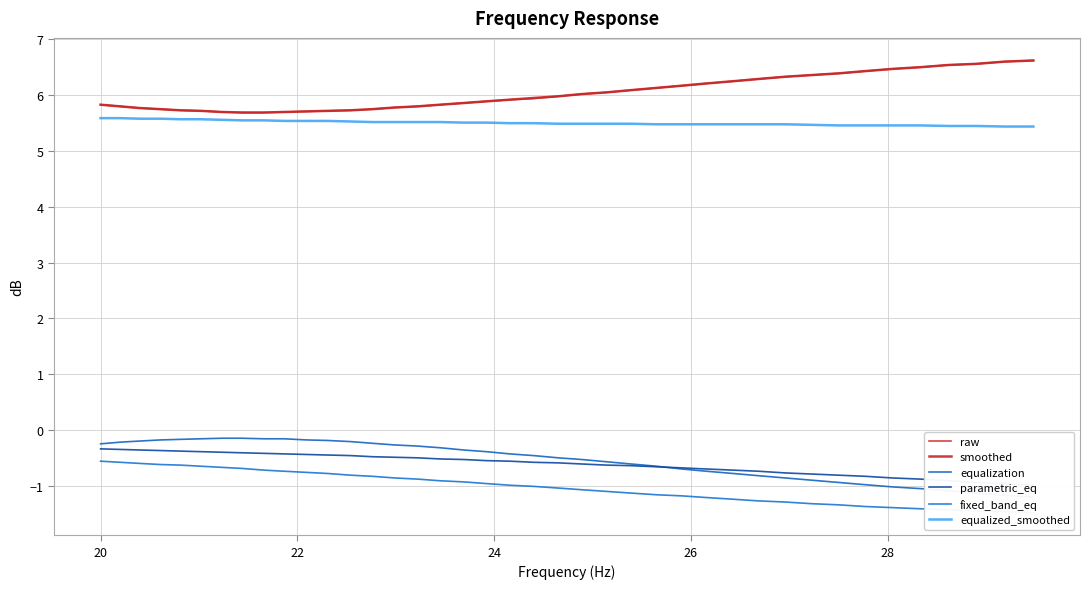

At 26, list the series in order from smallest to largest.

fixed_band_eq, parametric_eq, equalization, equalized_smoothed, raw, smoothed